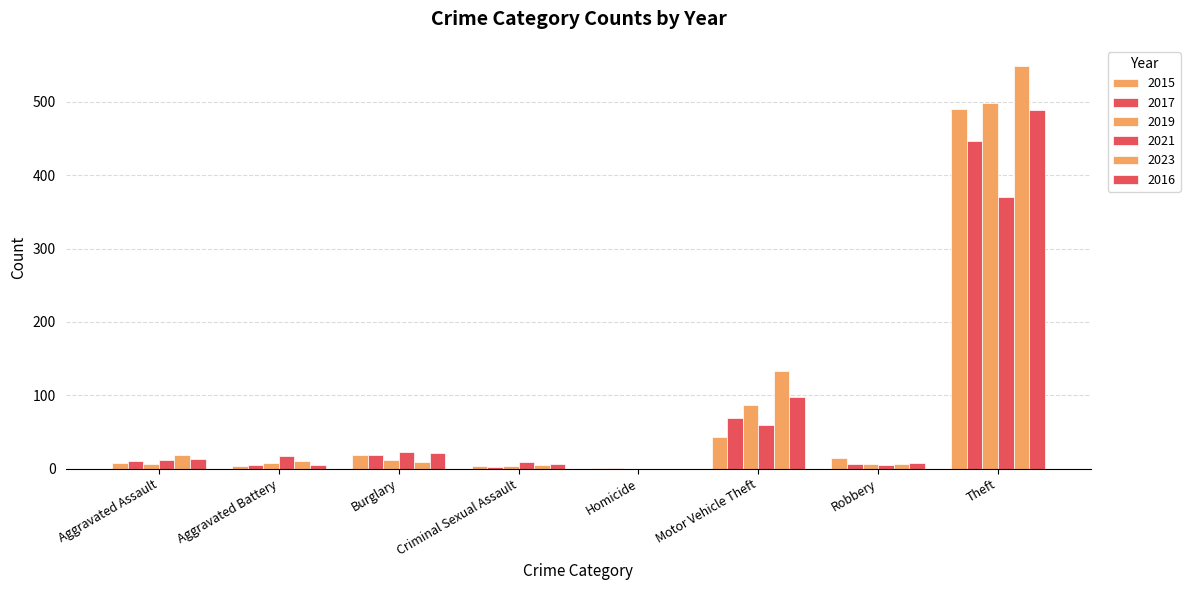

Count the number of data series in this chart.

6